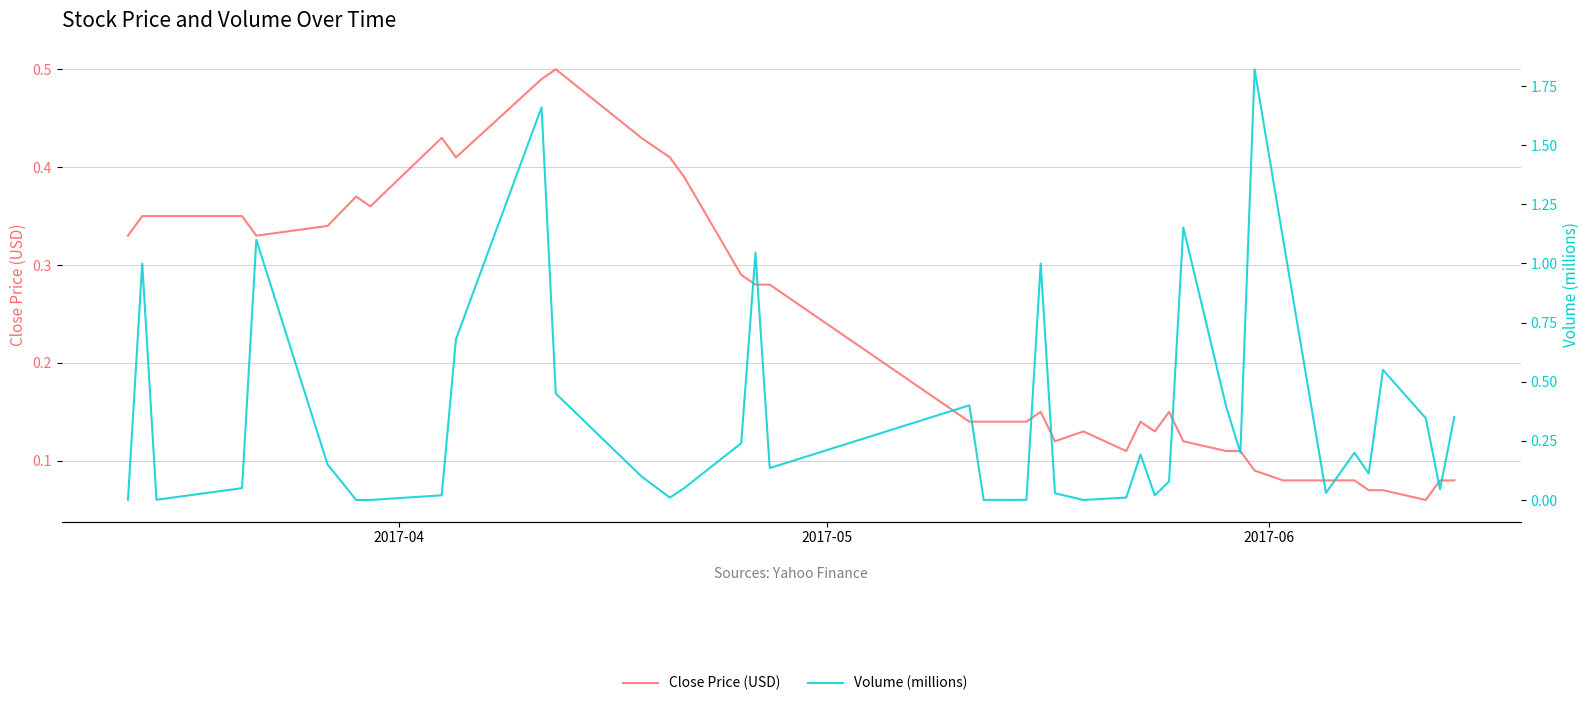

List the series in order of their peak value, highest first.

Volume (millions), Close Price (USD)